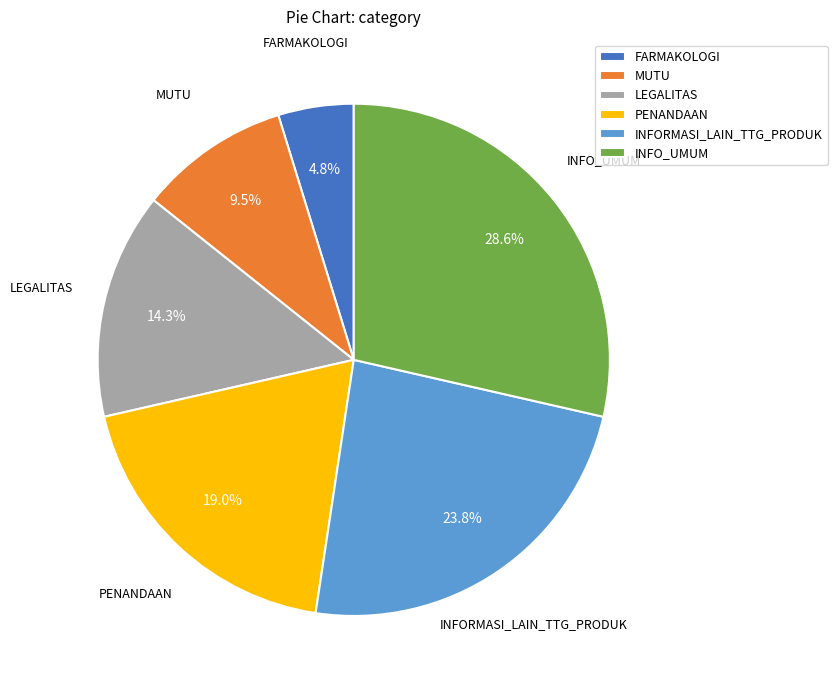

Is PENANDAAN the majority of the pie?

No